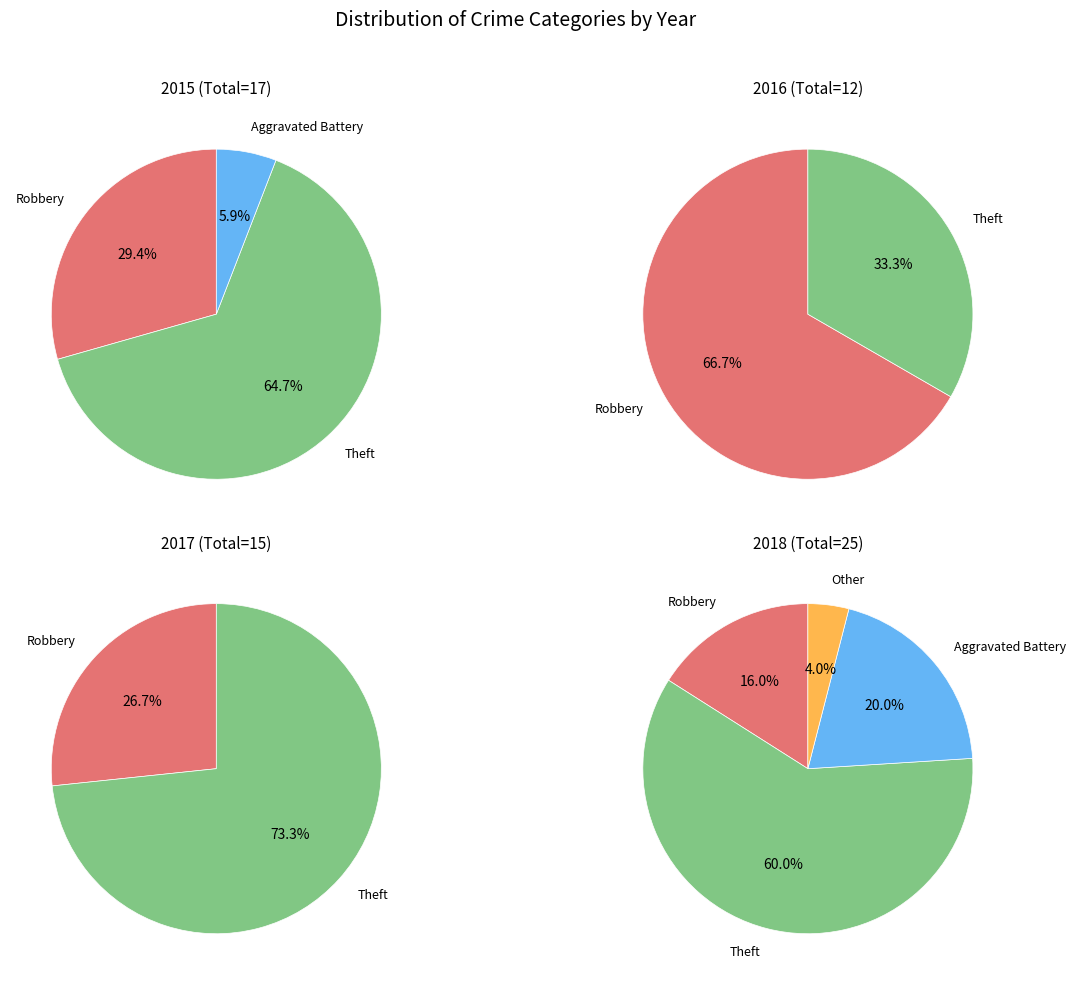

Which series has the largest range (max minus min)?

2018